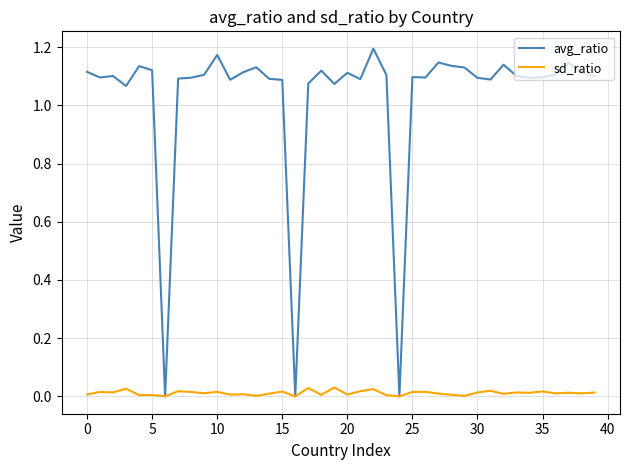

Which series has the largest total across all categories?

avg_ratio